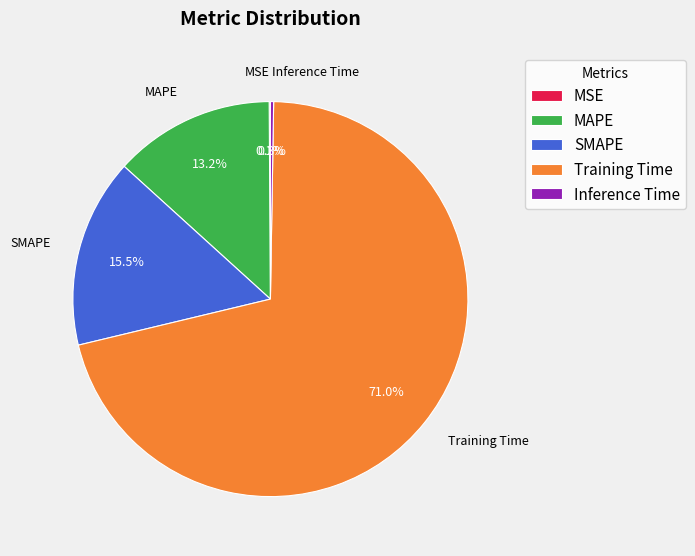

Do MAPE and SMAPE together represent more than half of the pie?

No